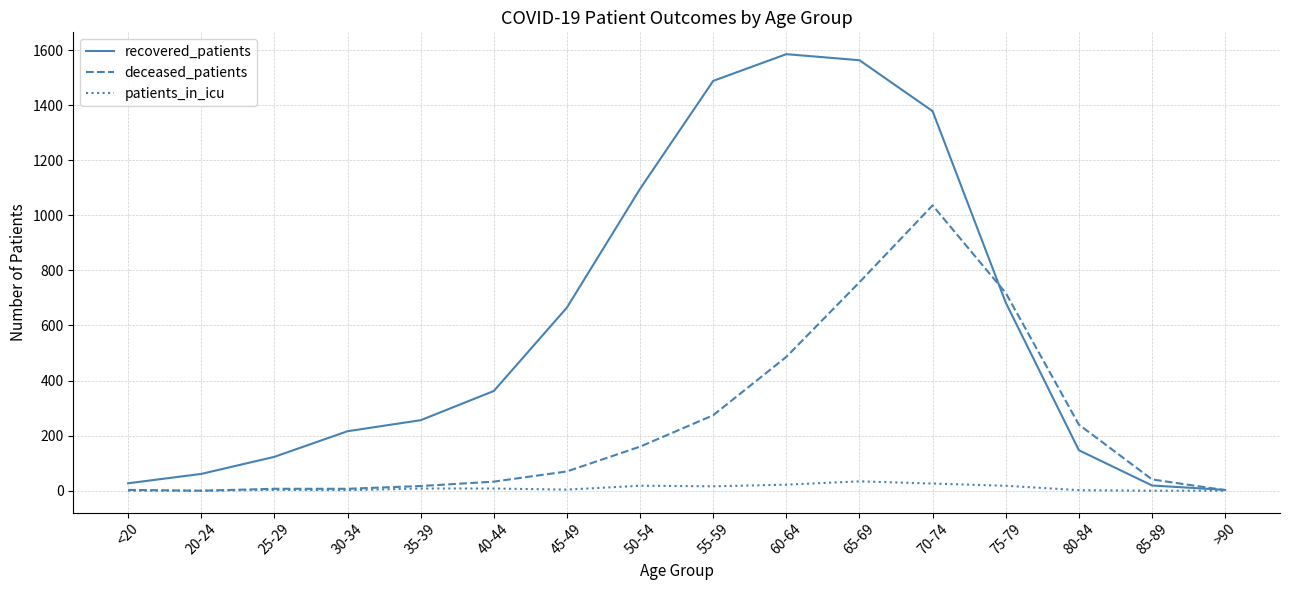

What is the difference between the recovered_patients values at 25-29 and >90?

120